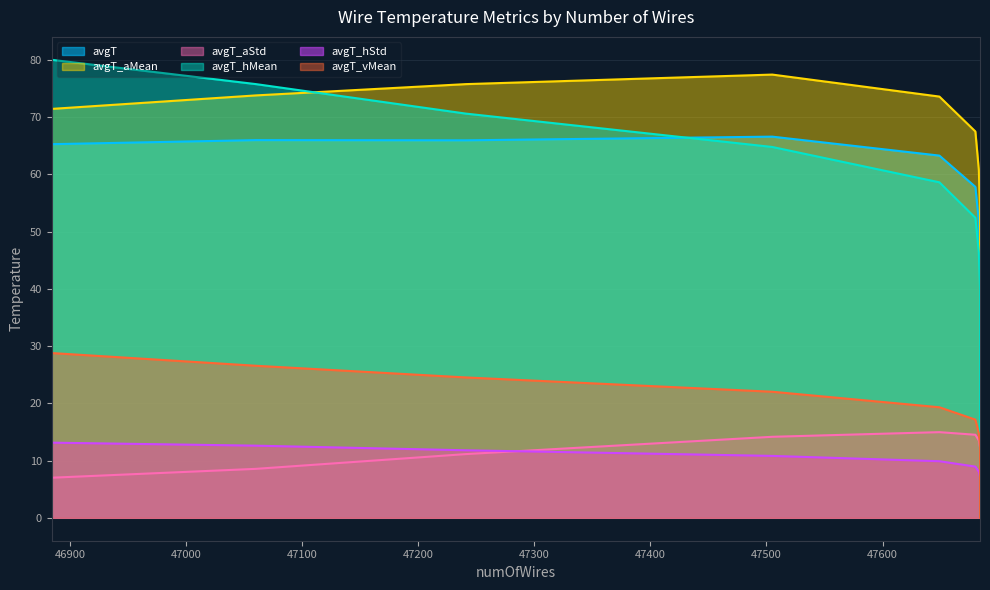

Reading left to right, list all the values displayed in this chart.

avgT: 47684=0.2	47684=2.1	47684=5.5	47684=10.0	47684=15.2	47684=20.9	47684=26.8	47684=33.0	47684=39.4	47684=45.7	47683=51.9	47680=57.8	47649=63.3	47505=66.6	47241=66.0	47060=66.0	46884=65.3
avgT_aMean: 47684=0.3	47684=2.9	47684=7.3	47684=12.7	47684=18.7	47684=25.2	47684=31.9	47684=39.1	47684=46.3	47684=53.6	47683=60.7	47680=67.5	47649=73.6	47505=77.4	47241=75.8	47060=73.8	46884=71.4
avgT_aStd: 47684=0.2	47684=1.5	47684=2.7	47684=4.1	47684=5.5	47684=6.9	47684=8.3	47684=9.6	47684=10.9	47684=12.3	47683=13.5	47680=14.5	47649=15.0	47505=14.2	47241=11.1	47060=8.6	46884=7.0
avgT_hMean: 47684=0.0	47684=0.2	47684=1.9	47684=5.5	47684=10.2	47684=15.6	47684=21.4	47684=27.6	47684=33.9	47684=40.2	47683=46.3	47680=52.4	47649=58.6	47505=64.8	47241=70.6	47060=75.8	46884=80.0
avgT_hStd: 47684=0.0	47684=0.2	47684=0.9	47684=1.7	47684=2.4	47684=3.3	47684=4.3	47684=5.3	47684=6.3	47684=7.2	47683=8.1	47680=9.0	47649=9.9	47505=10.8	47241=11.8	47060=12.6	46884=13.1
avgT_vMean: 47684=0.0	47684=0.1	47684=0.6	47684=1.7	47684=3.0	47684=4.5	47684=6.3	47684=8.2	47684=10.4	47684=12.6	47683=14.8	47680=17.2	47649=19.3	47505=22.0	47241=24.5	47060=26.6	46884=28.8